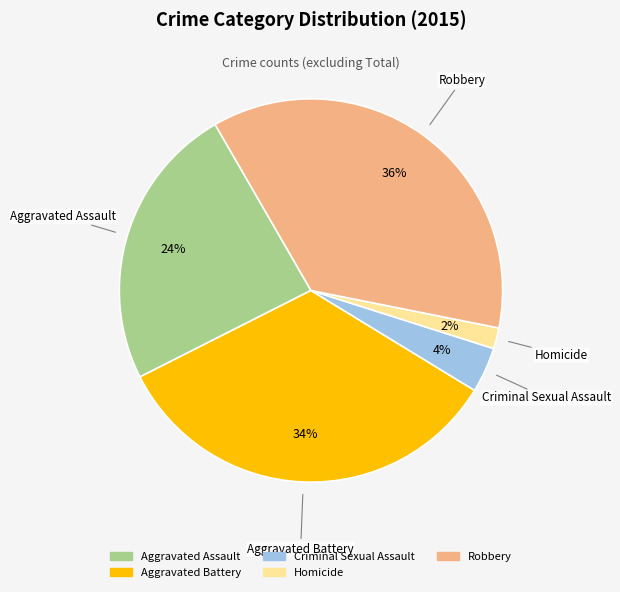

Count the number of slices in the pie.

5